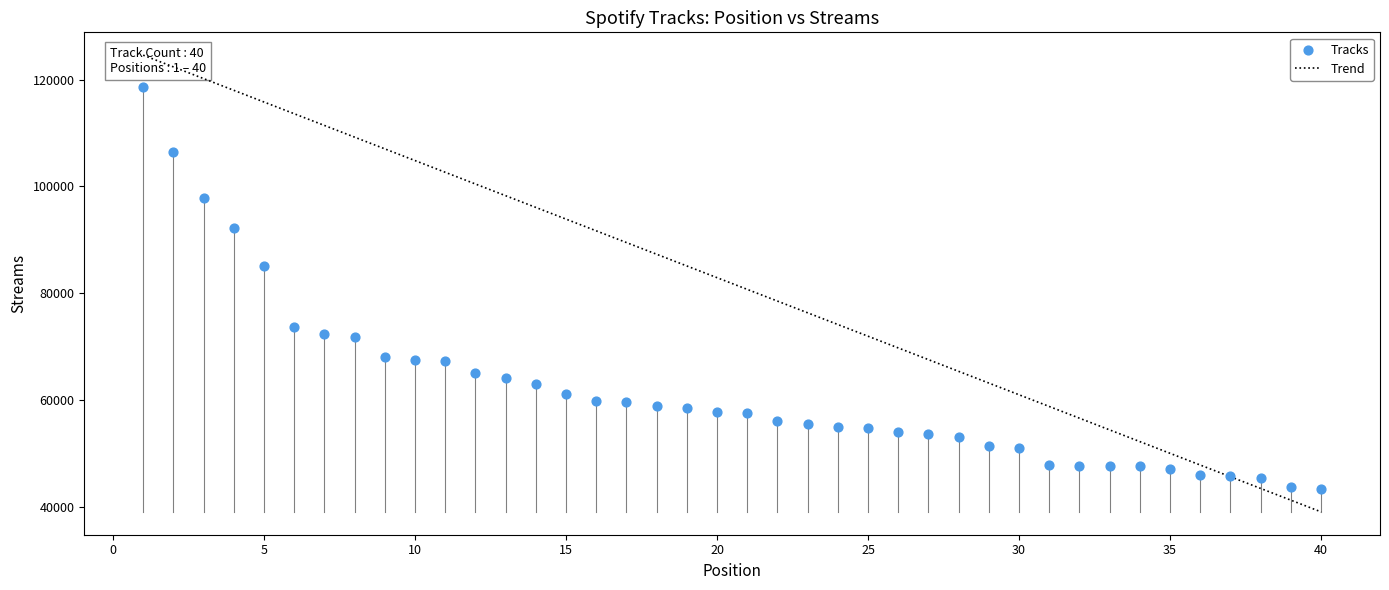

What is the range of Y values (max minus min)?

75122